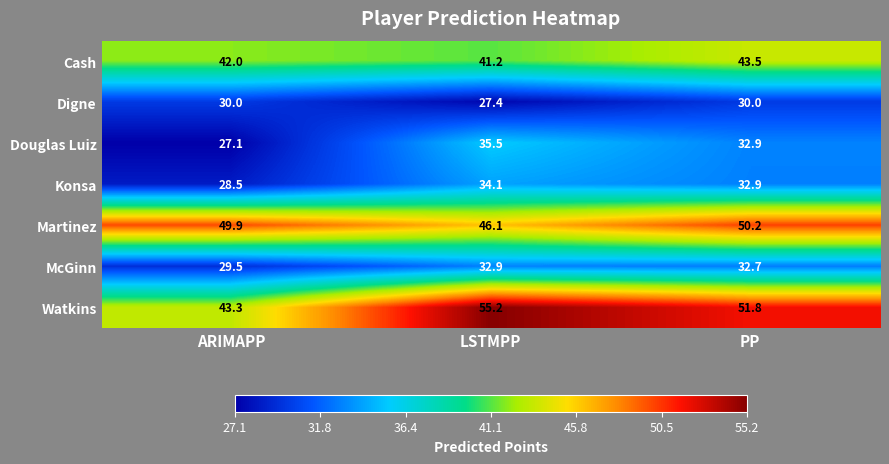

Reading right to left, what are all the values shown in this chart?

Cash: PP=43.5	LSTMPP=41.2	ARIMAPP=42.0
Digne: PP=30.0	LSTMPP=27.4	ARIMAPP=30.0
Douglas Luiz: PP=32.9	LSTMPP=35.5	ARIMAPP=27.1
Konsa: PP=32.9	LSTMPP=34.1	ARIMAPP=28.5
Martinez: PP=50.2	LSTMPP=46.1	ARIMAPP=49.9
McGinn: PP=32.7	LSTMPP=32.9	ARIMAPP=29.5
Watkins: PP=51.8	LSTMPP=55.2	ARIMAPP=43.3